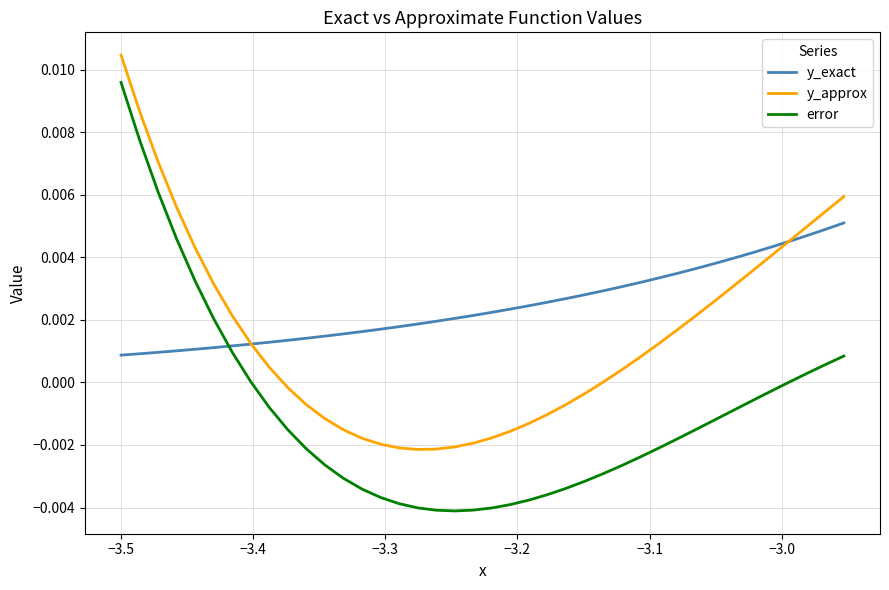

Which series has the widest spread of values?

error